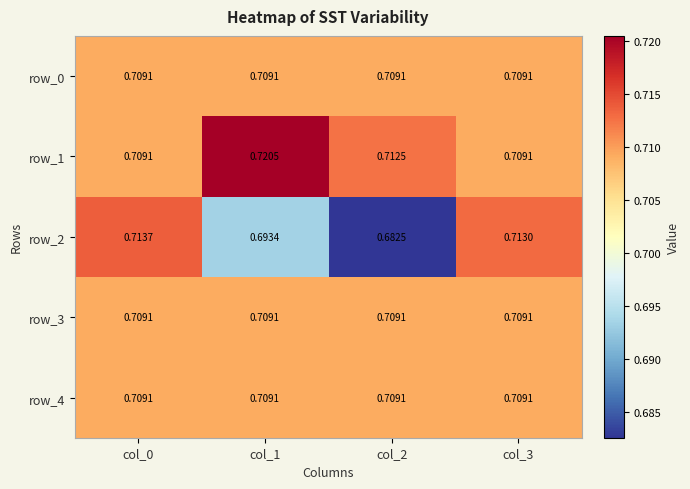

Is the value of row_2 at col_2 greater than the value of row_4 at col_1?

No